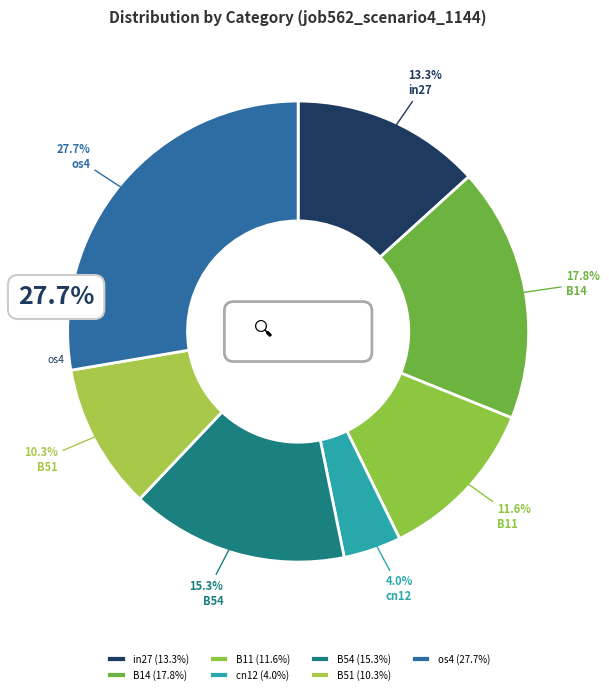

True or false: os4 accounts for 36% of the total.

False